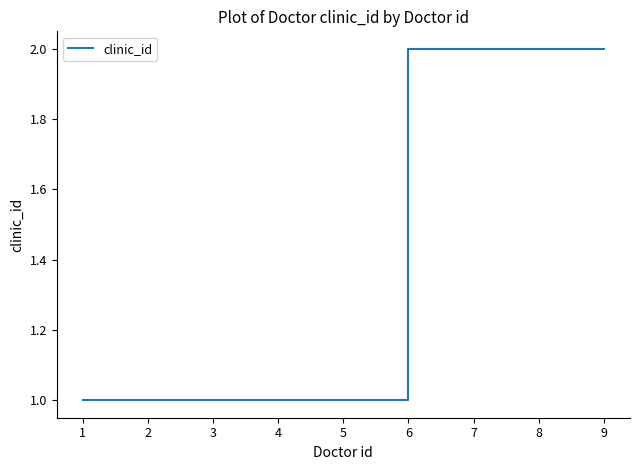

Does the chart display data point markers on the line(s)?

No